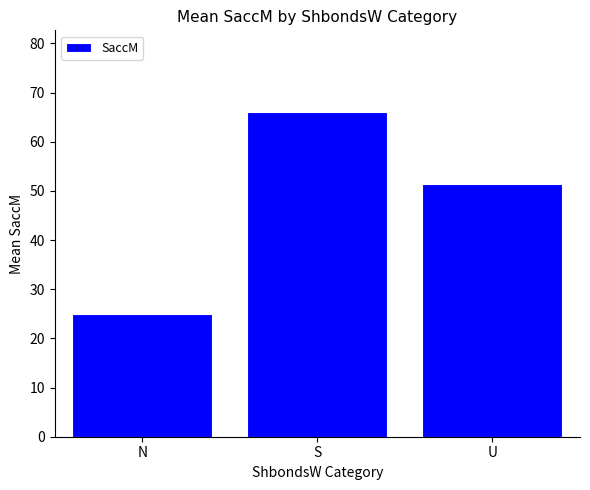

What is the change in value from N to S?

+41.1